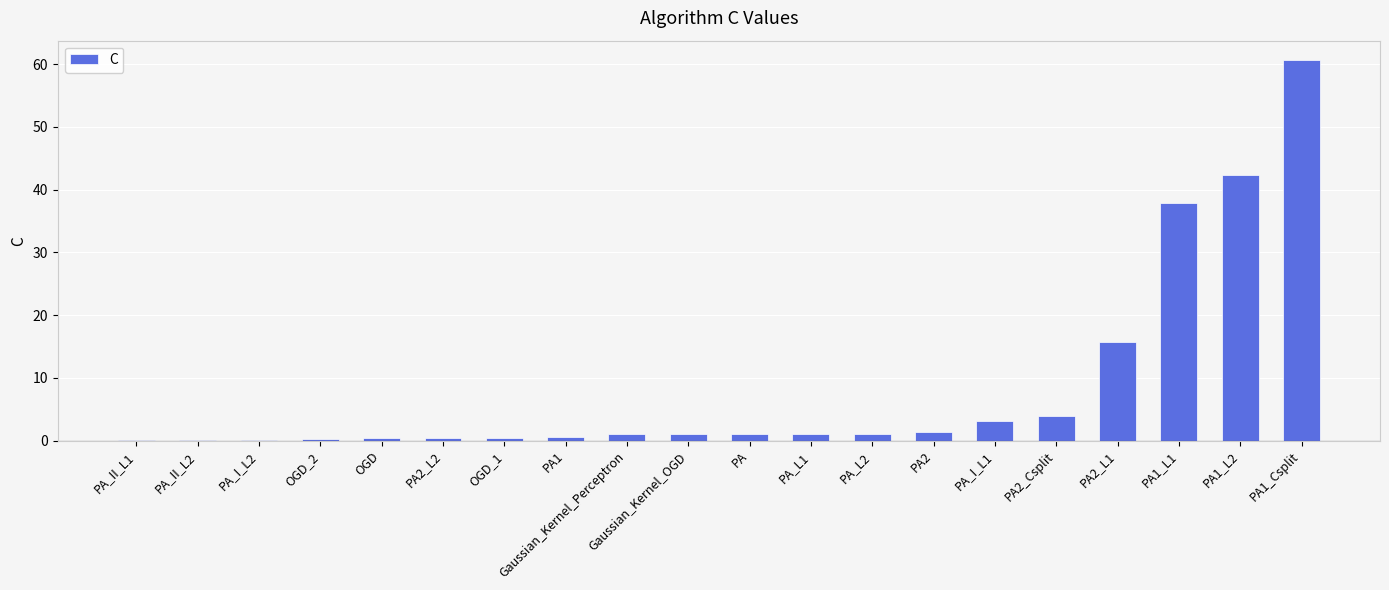

The chart shows a value of 0.1 at PA_II_L2. True or false?

True